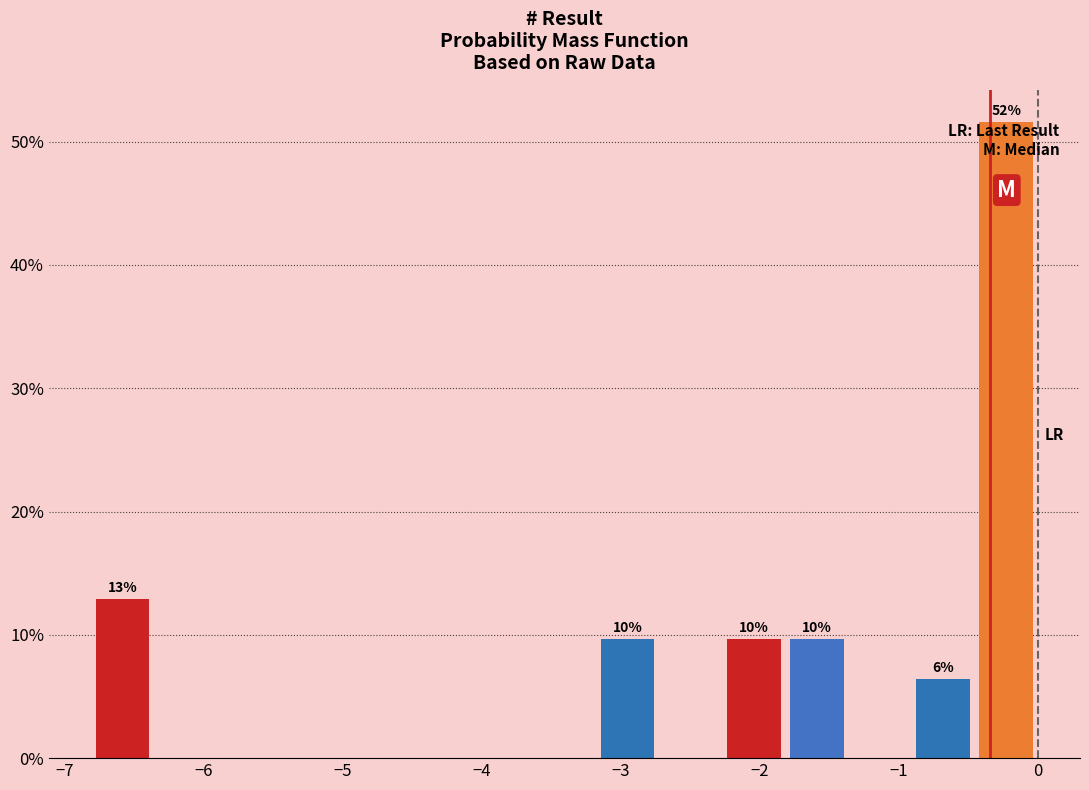

Over which range of the x-axis is the bar tallest?

-0.5 to 0.0